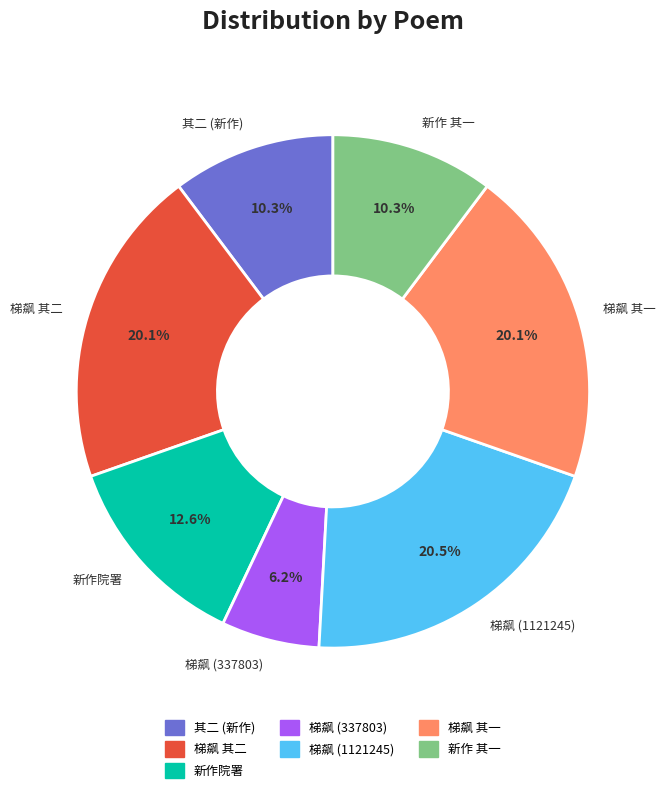

Does 梯飙 其二 account for over 50% of the chart?

No